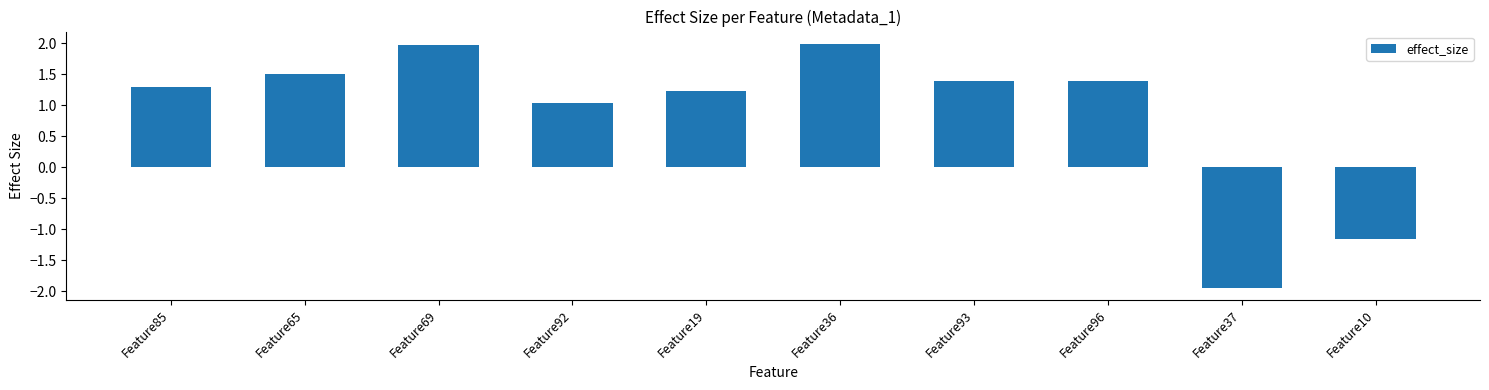

What is the label of the 1st bar from the right?

Feature10